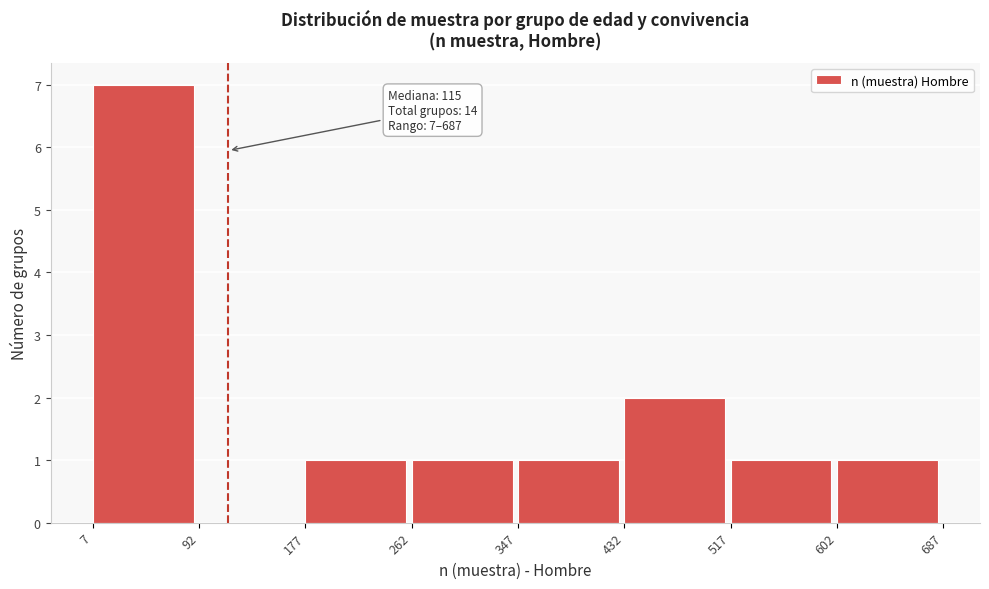

Over which range of the x-axis is the bar tallest?

7 to 92